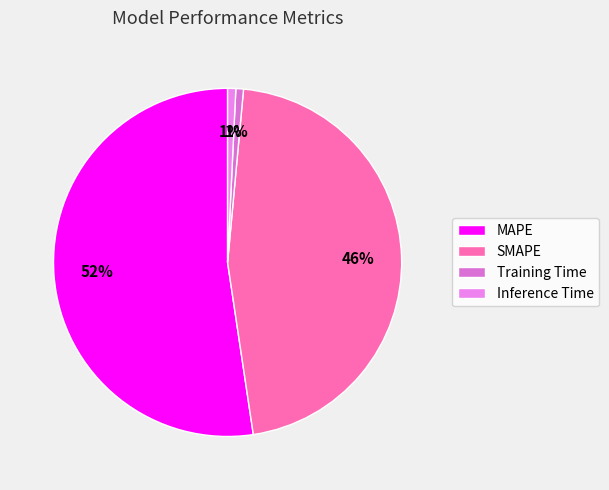

To the nearest percent, what percentage of the pie is MAPE?

52%